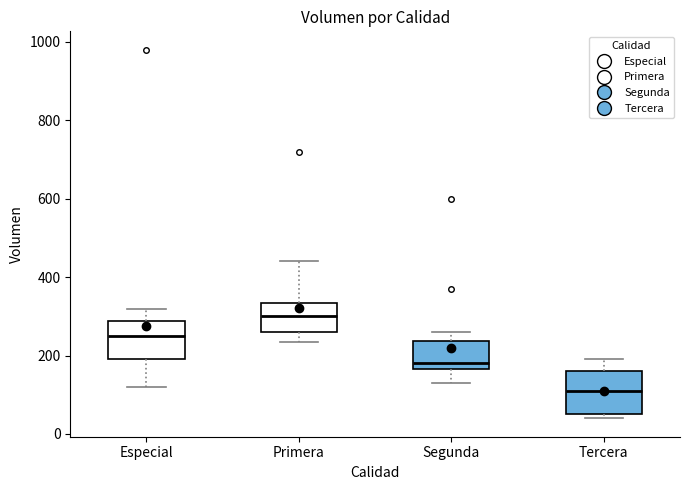

Which box's median line is the highest?

Primera